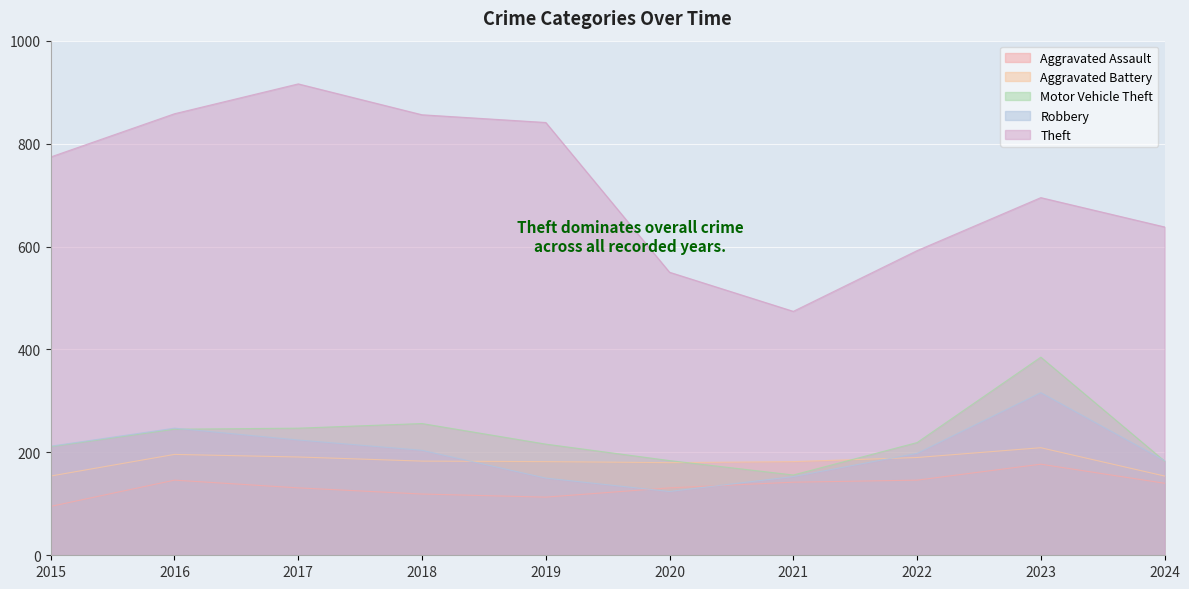

What is the difference between the Theft values at 2018 and 2023?

161